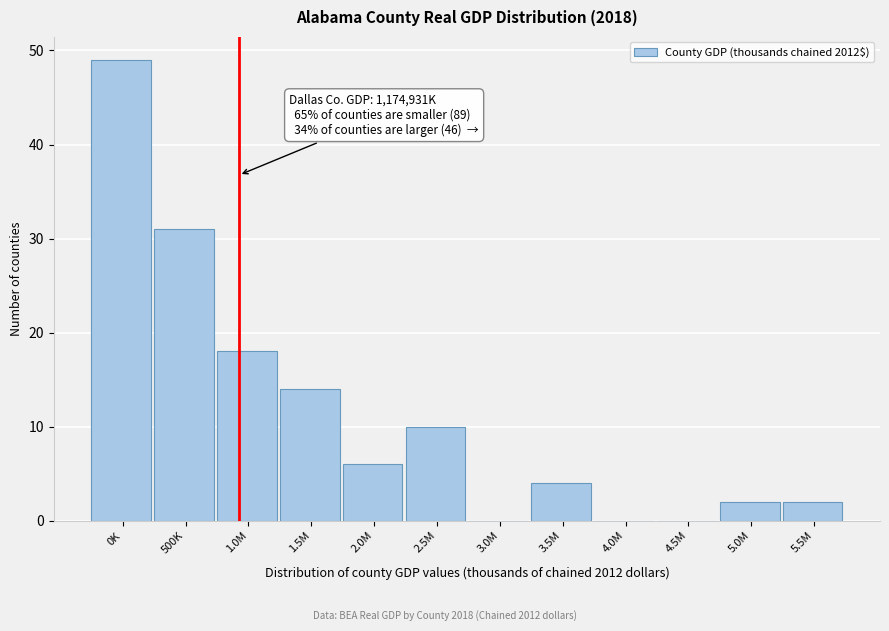

Reading right to left, what are all the values shown in this chart?

5.5M=2	5.0M=2	4.5M=0	4.0M=0	3.5M=4	3.0M=0	2.5M=10	2.0M=6	1.5M=14	1.0M=18	500K=31	0K=49